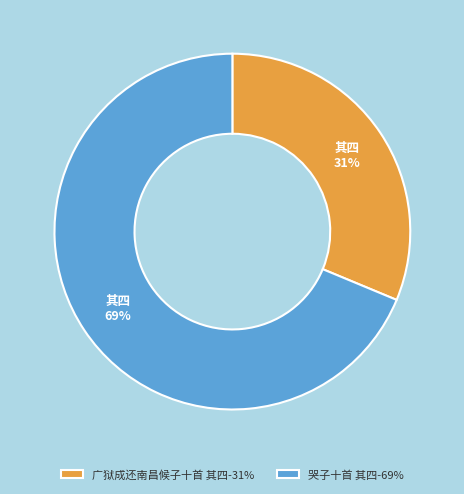

Is it true that 哭子十首 其四 is 58% of the pie?

False